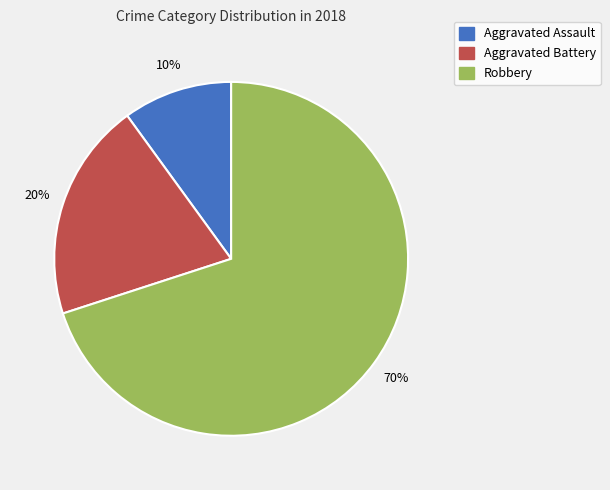

How many segments does this pie chart have?

3